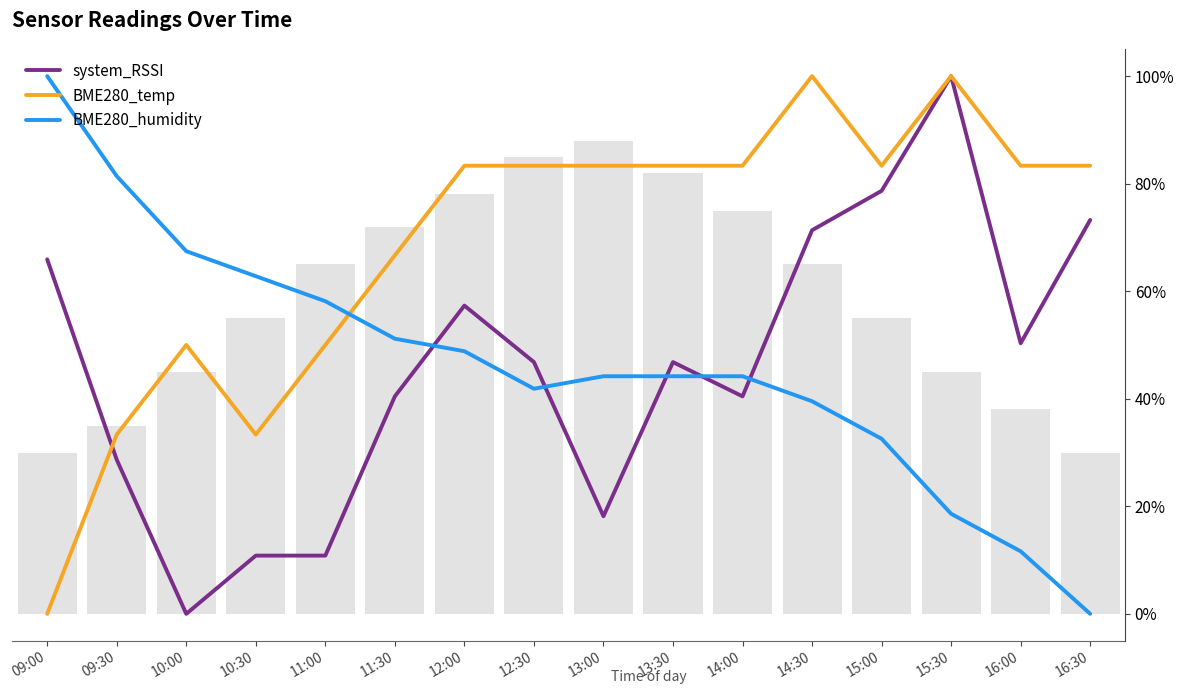

At which label does BME280_temp reach its peak?

14:30